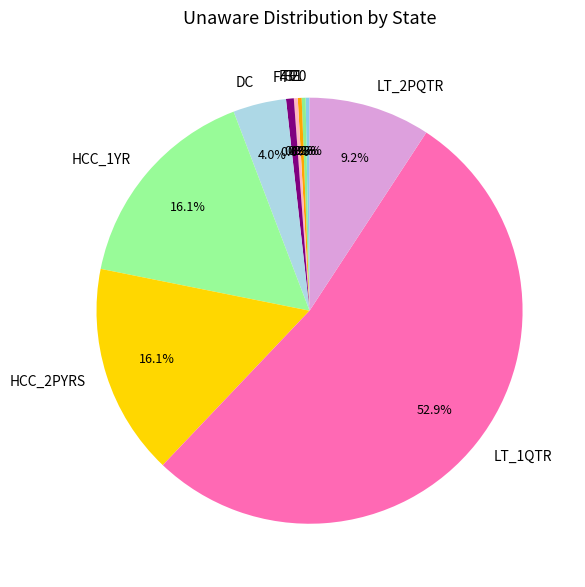

How many segments does this pie chart have?

10